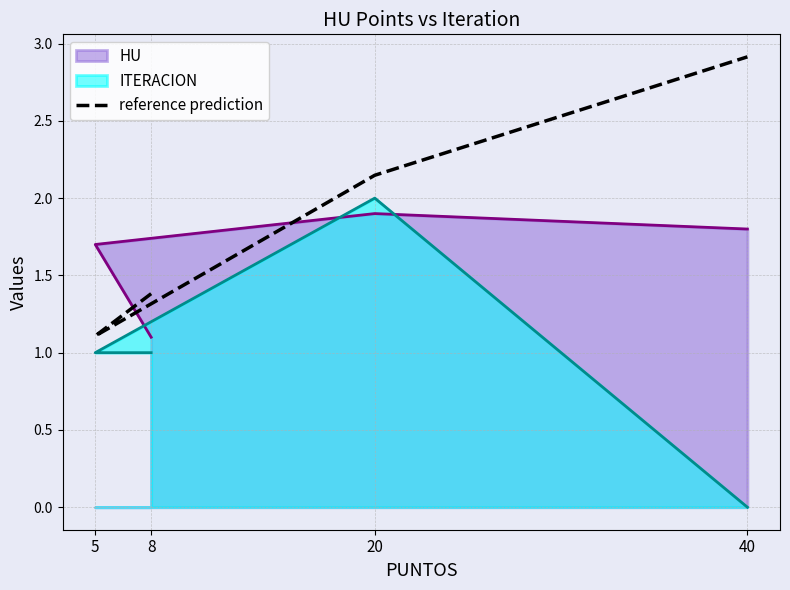

The chart shows a value of 1.1 at 5. True or false?

True